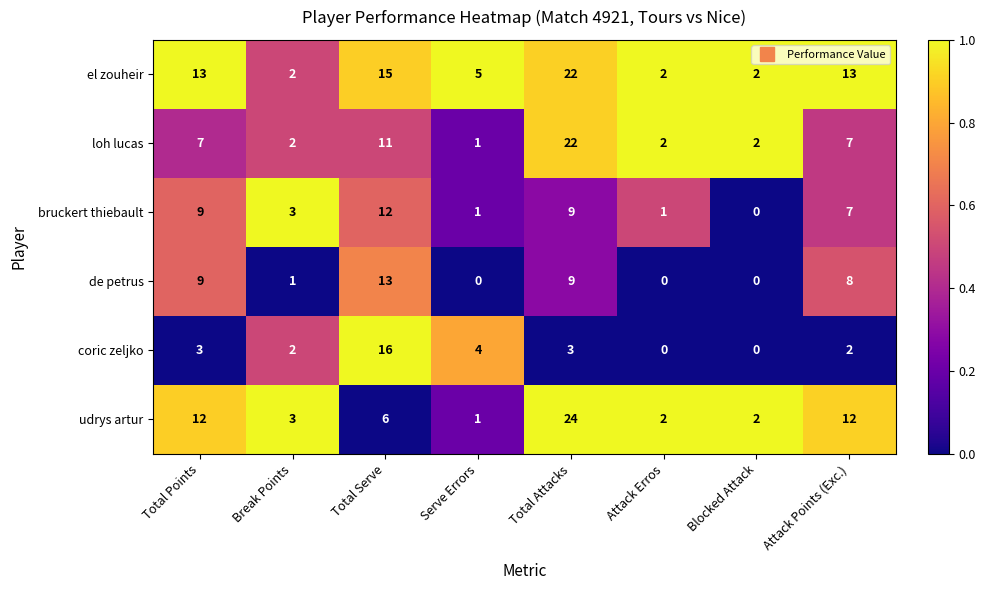

True or false: de petrus has a value of -6 at Serve Errors.

False